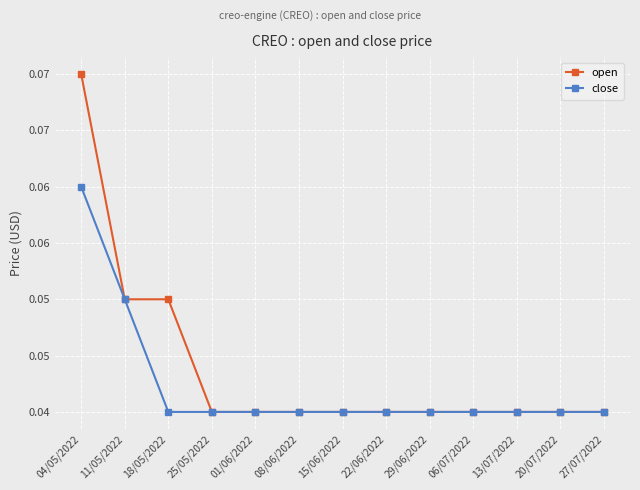

What is the sum of the close values at 01/06/2022 and 04/05/2022?

0.1